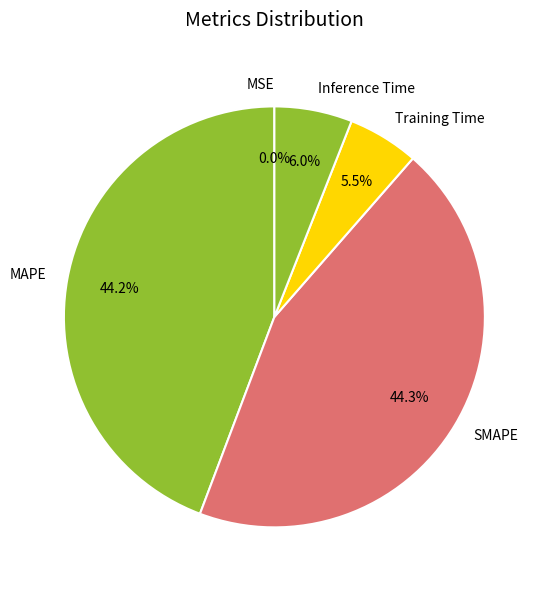

Between Inference Time and MAPE, which is larger?

MAPE